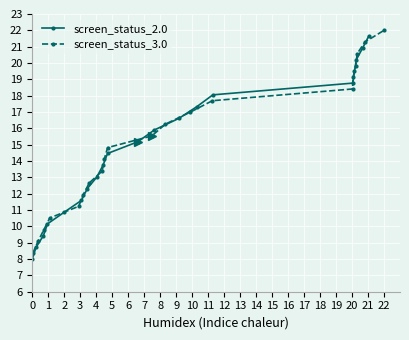

What is the difference between the maximum and minimum values in the screen_status_2.0 series?

13.6